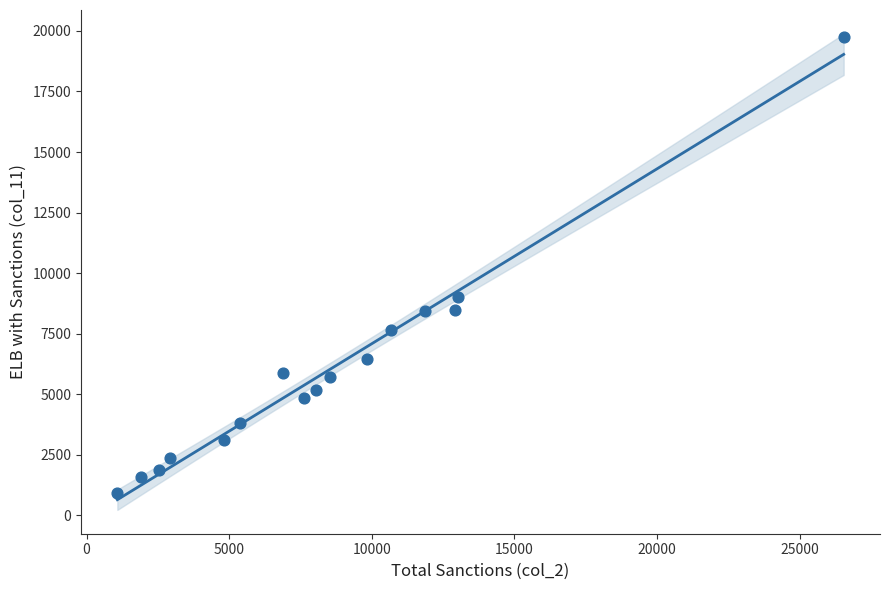

What is the range of X values (max minus min)?

25469.0